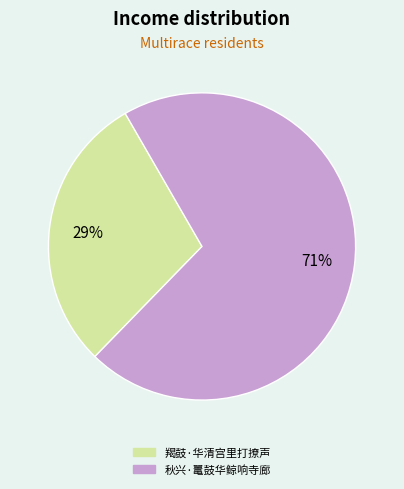

To the nearest percent, what portion does 羯鼓·华清宫里打撩声 represent?

29%